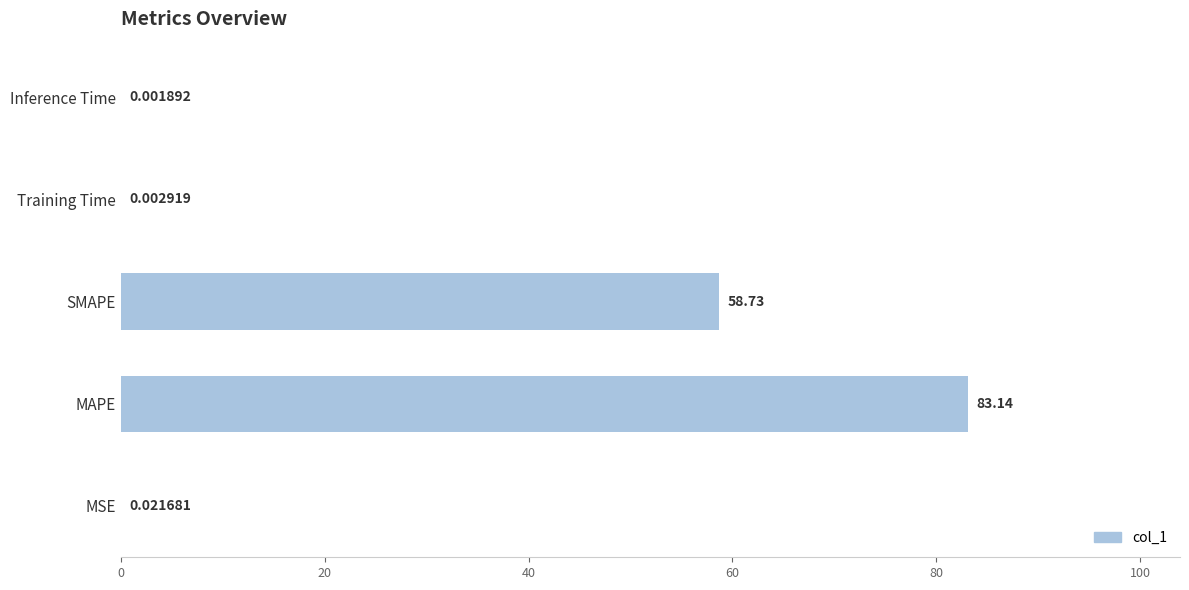

At which category does the chart reach its peak across all series?

MAPE